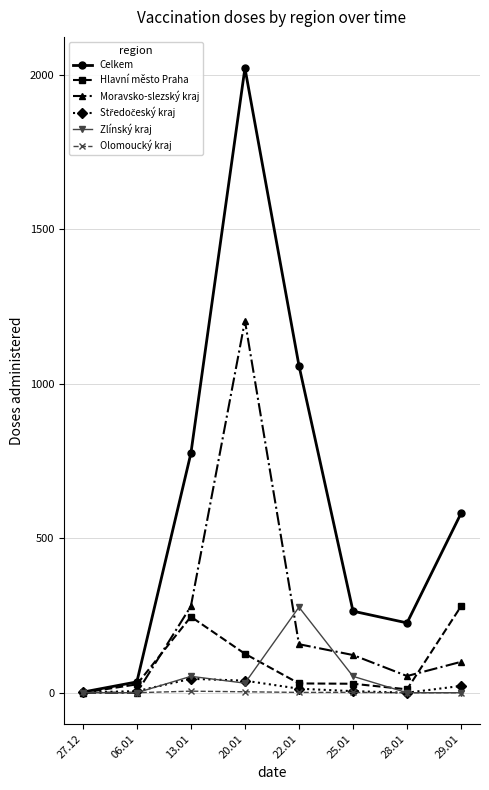

The value of Moravsko-slezský kraj at 06.01 is 546. True or false?

False